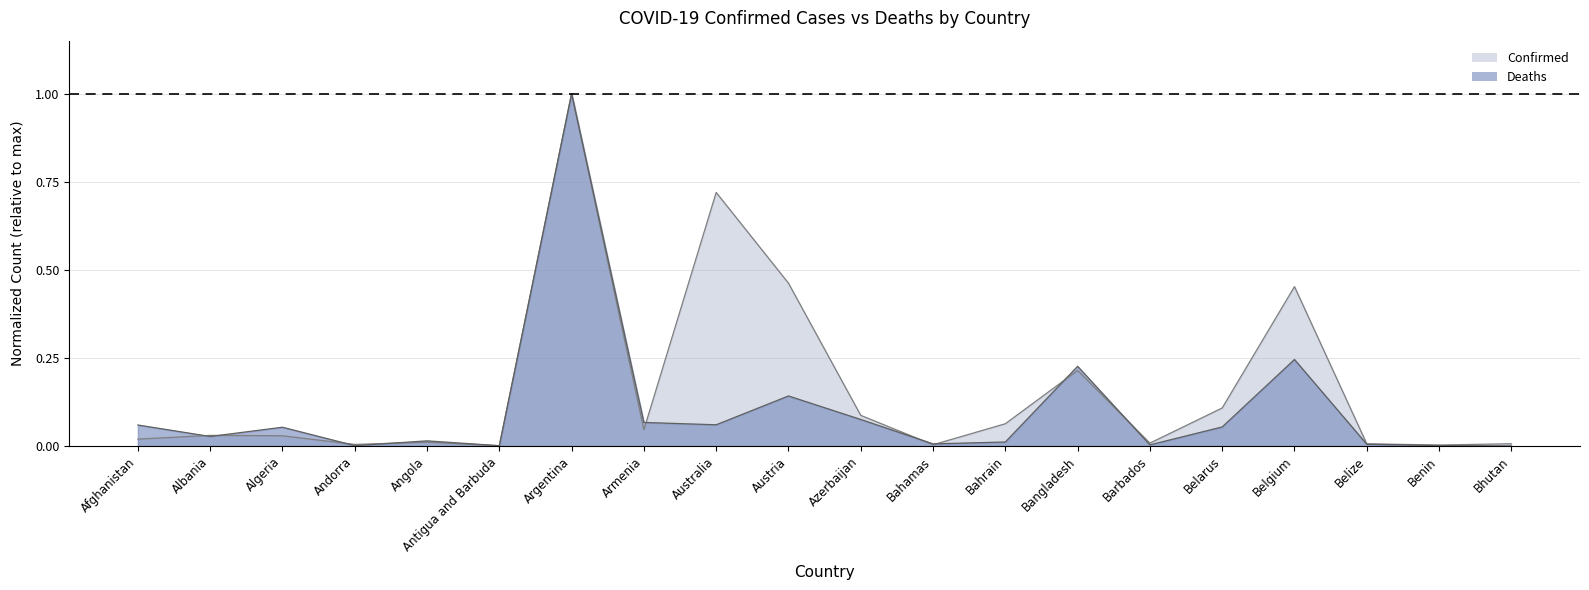

What is the approximate value of Deaths (line) at Bangladesh?

0.2